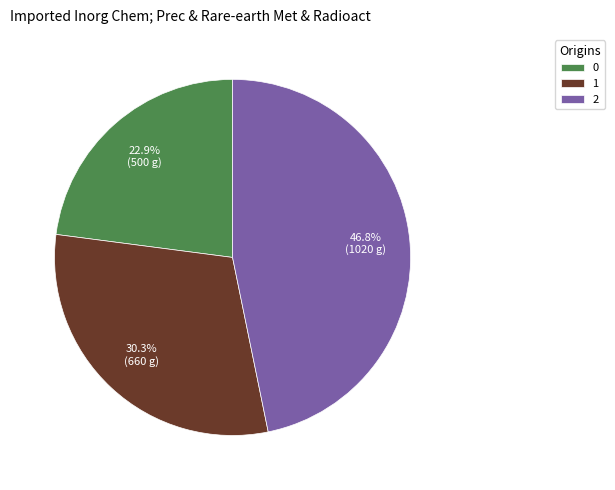

Does any single category account for the majority?

No